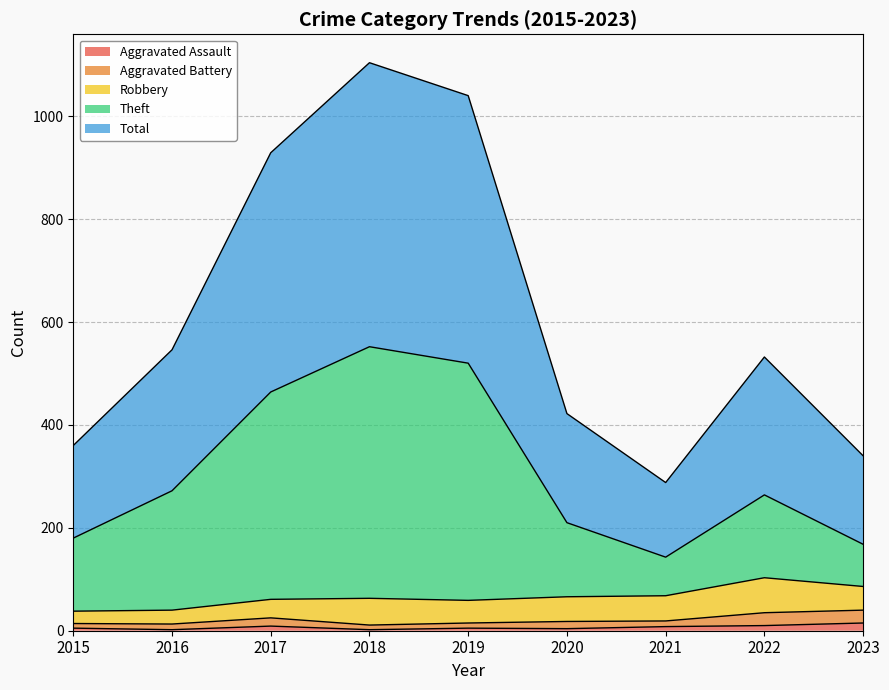

In Total, how many points are higher than both neighbors (excluding endpoints)?

2